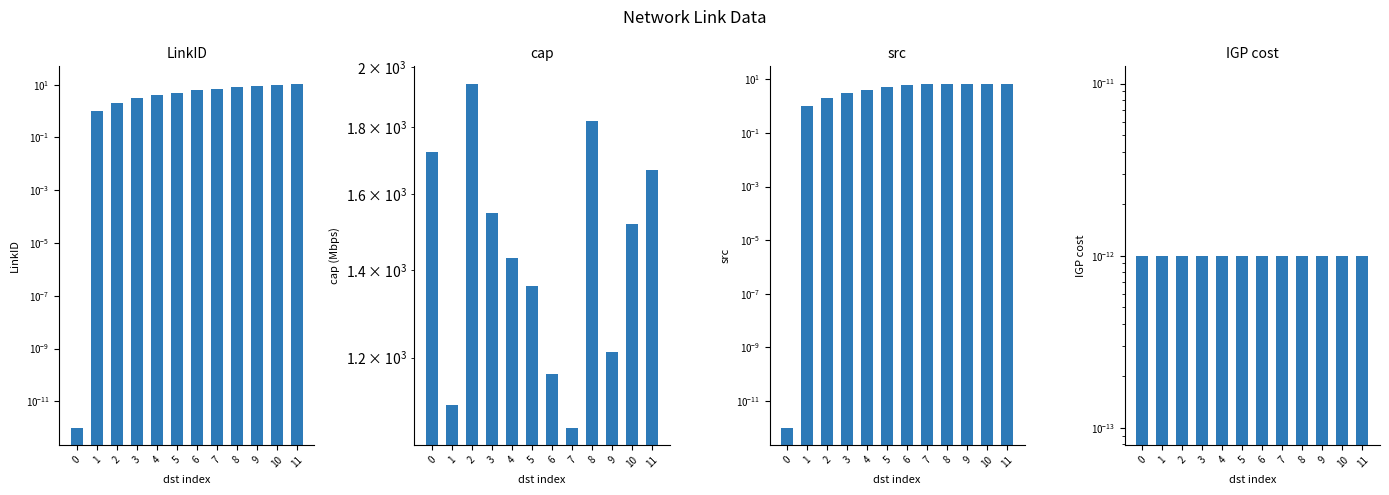

How many groups of bars are there?

12